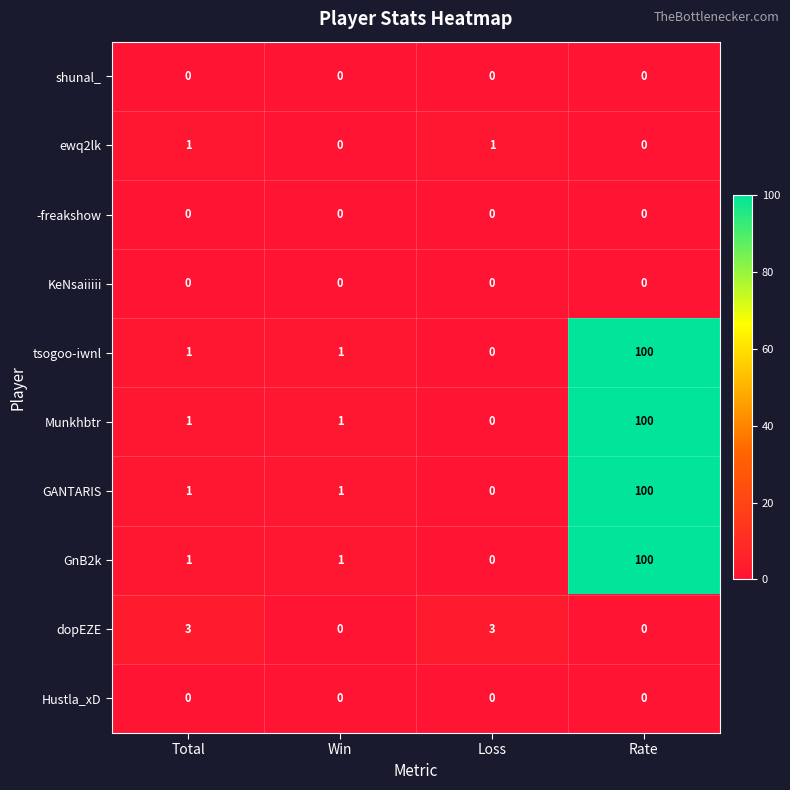

At which category is the sum across all series the highest?

Rate